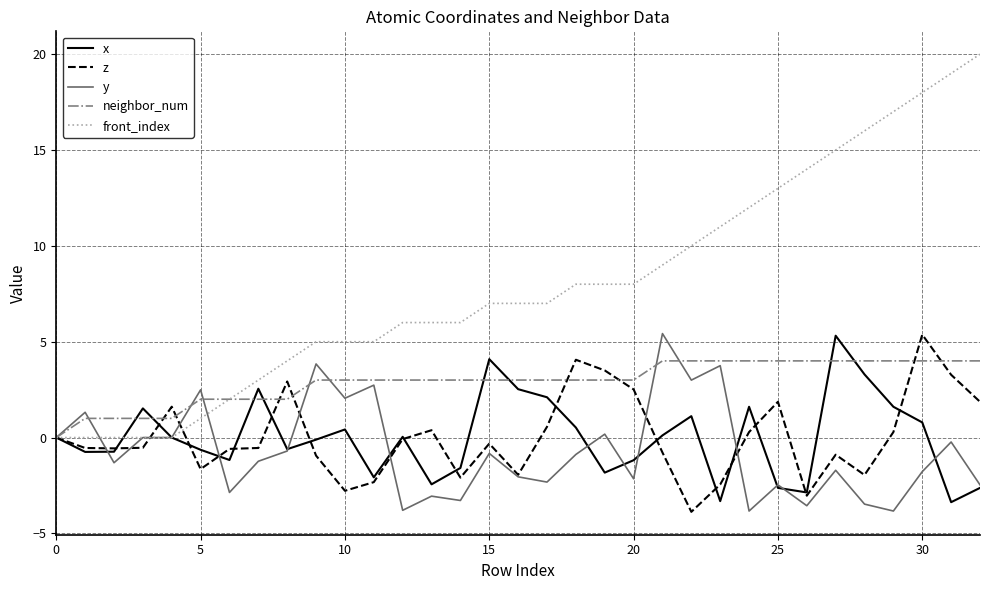

Which series has the largest total across all categories?

front_index